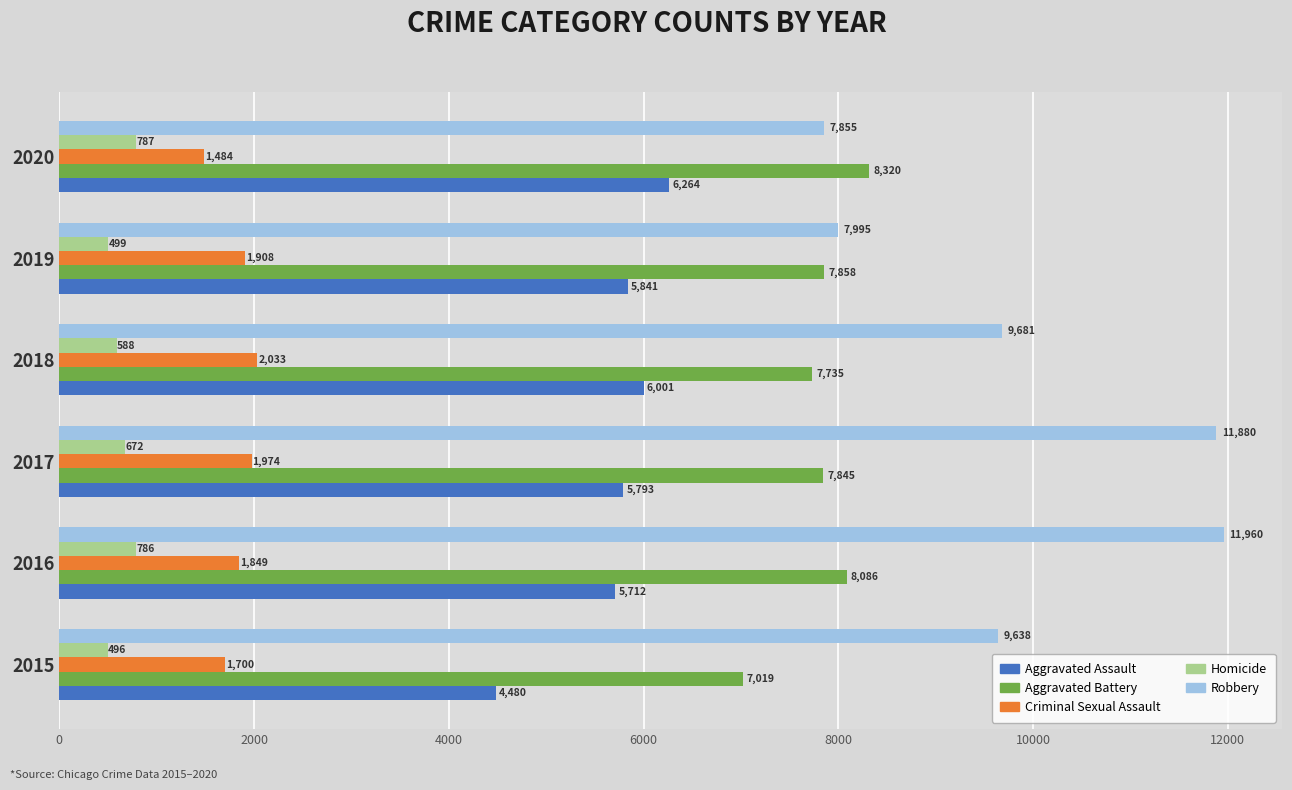

Between 2015 and 2017, which series saw the biggest shift?

Robbery